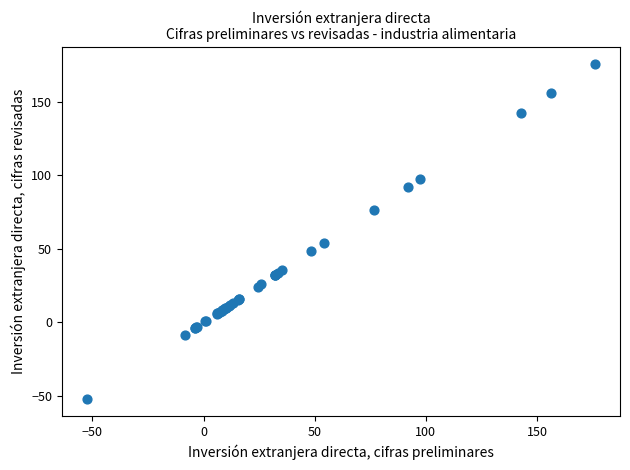

What Y value in the scatter plot is closest to 61?

54.1